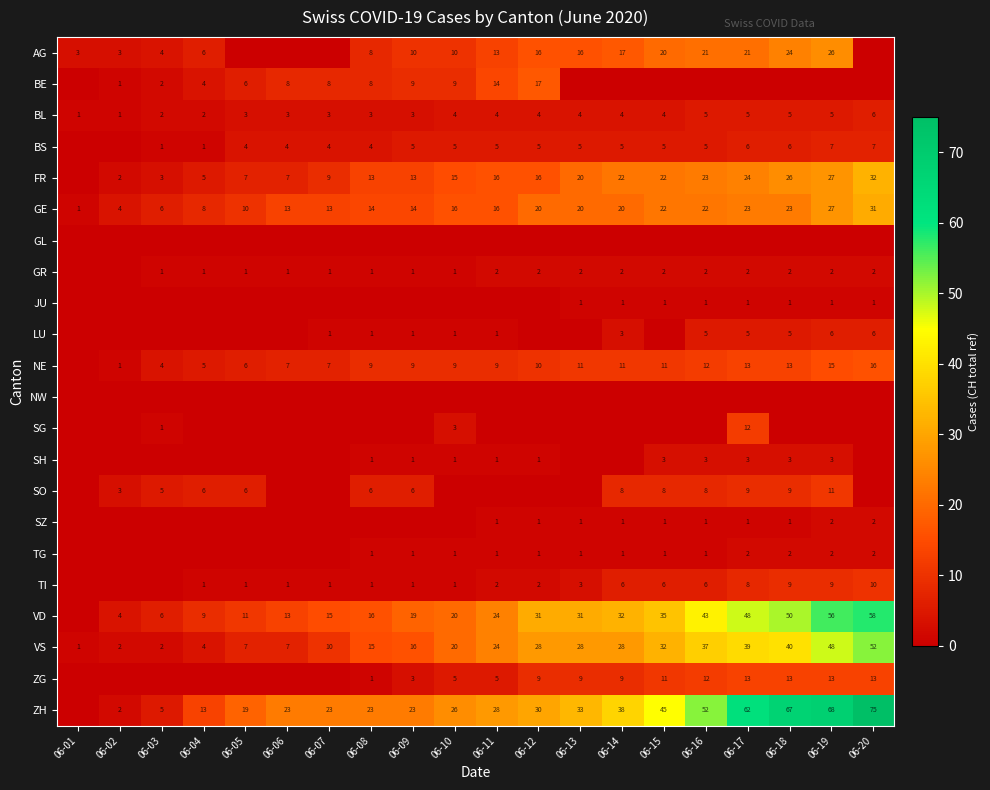

The value of AG at 06-02 is 4. True or false?

False